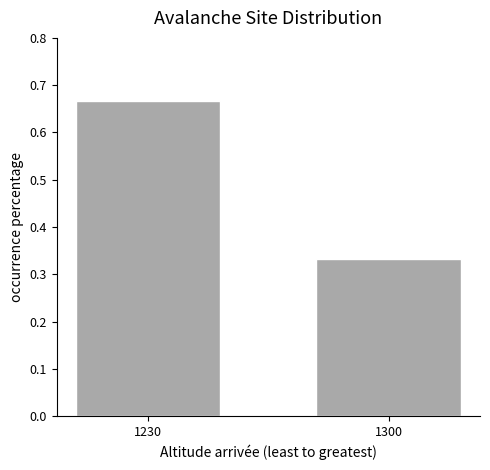

True or false: the data shows 1.0 at 1230.

False